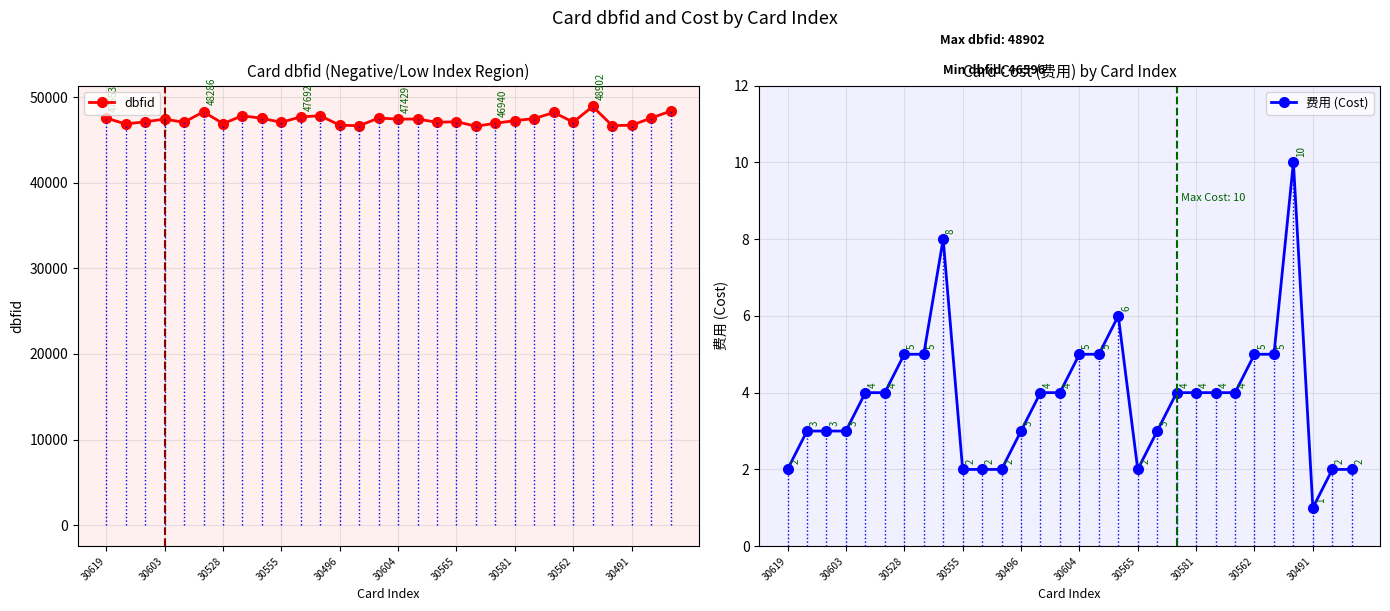

The value of dbfid at 22 is 85441. True or false?

False